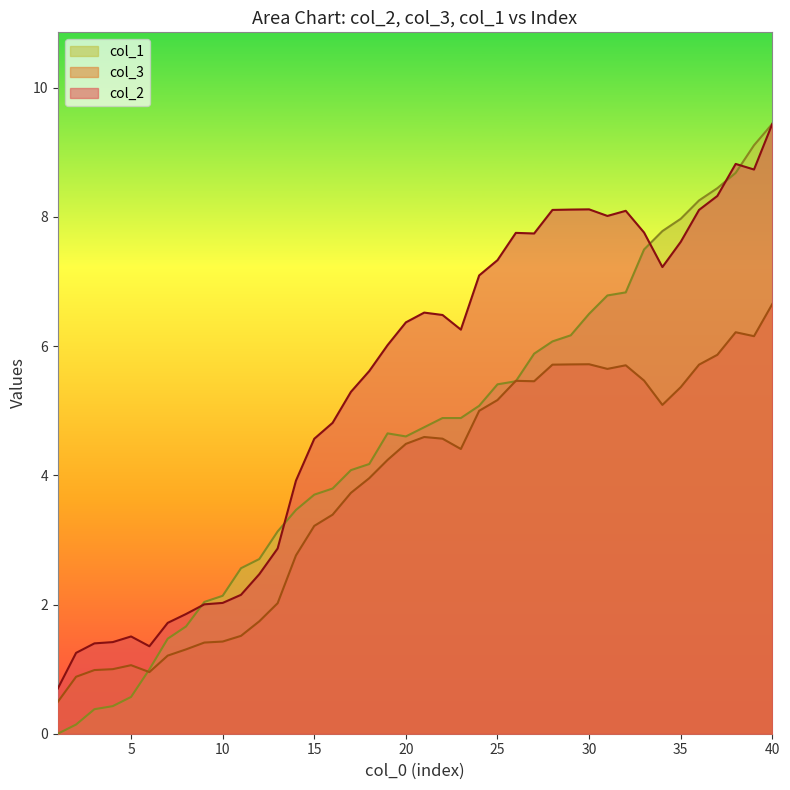

What is the total value across all series at 39?

24.0